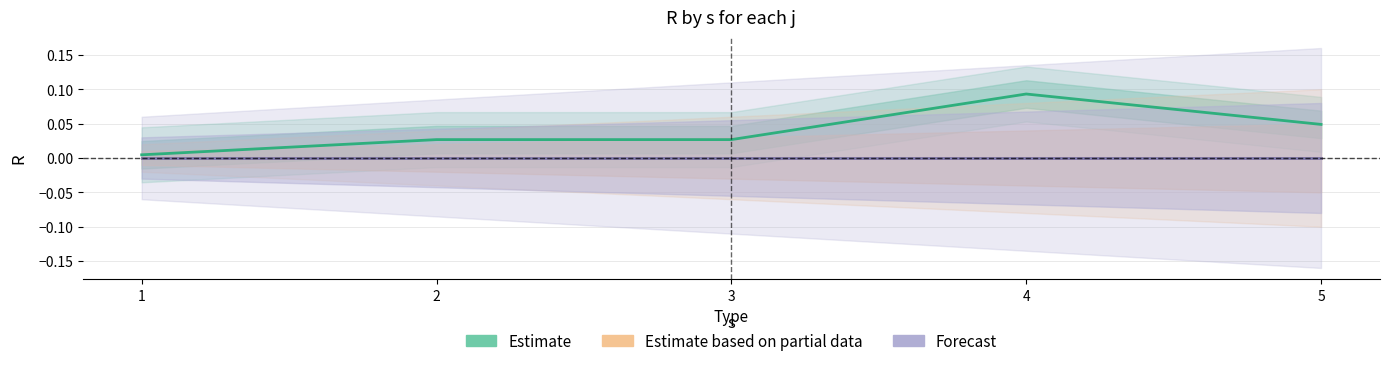

What are all the series names shown in the legend?

Estimate, Estimate based on partial data, Forecast